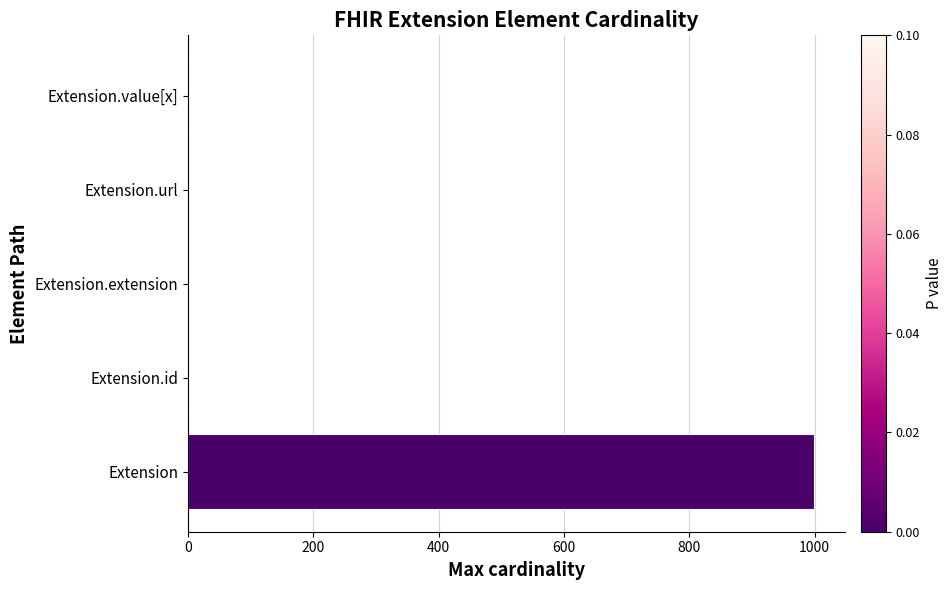

What is the greatest value displayed?

999